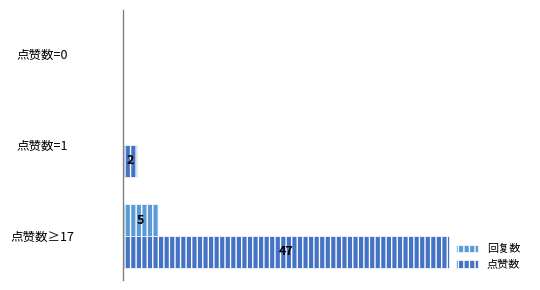

Which series has the largest total across all categories?

点赞数